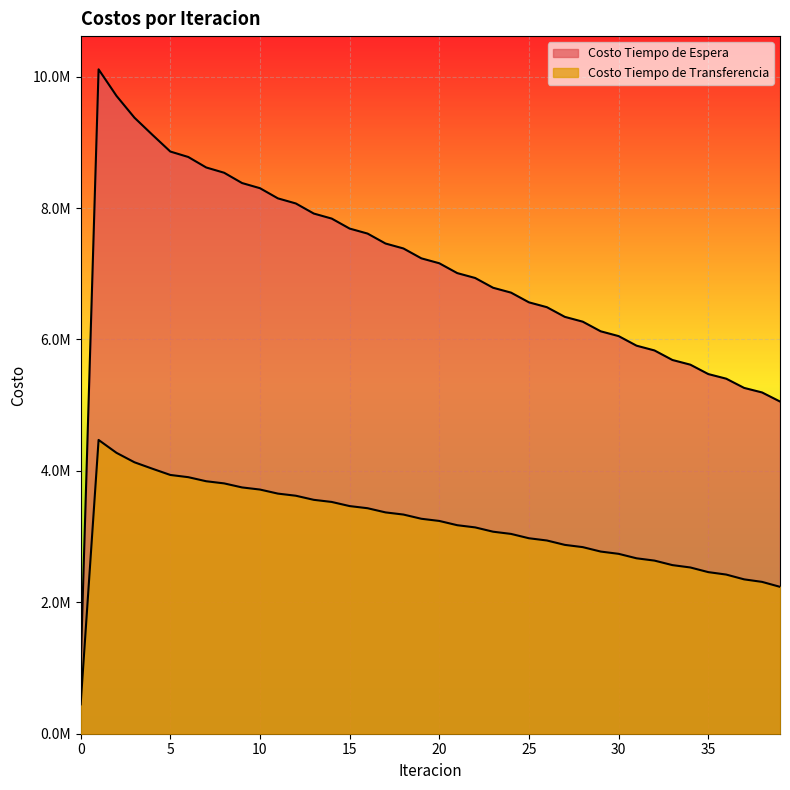

What is the smallest value displayed?

447125.8